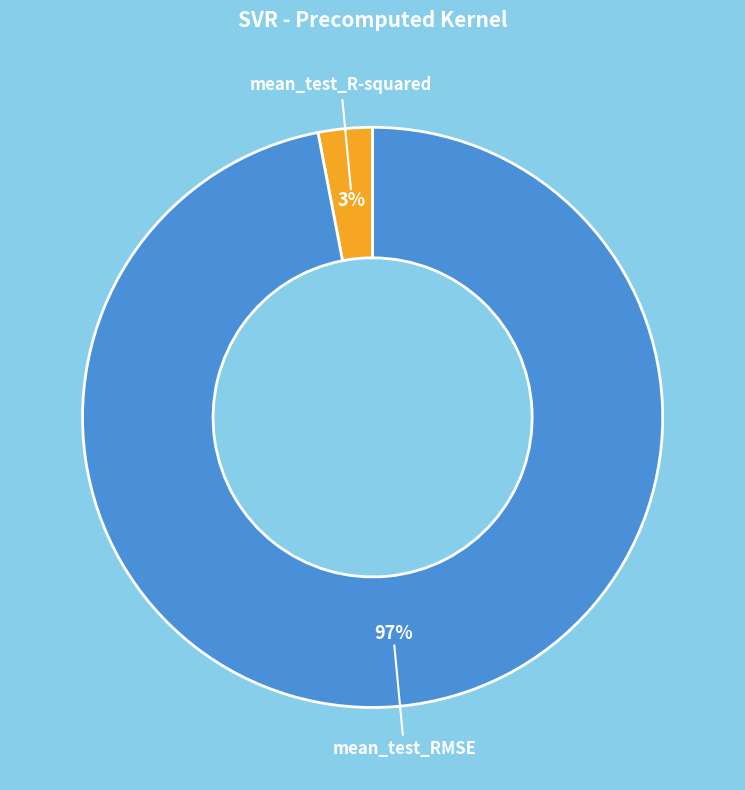

Is there any slice that represents more than half of the pie?

Yes